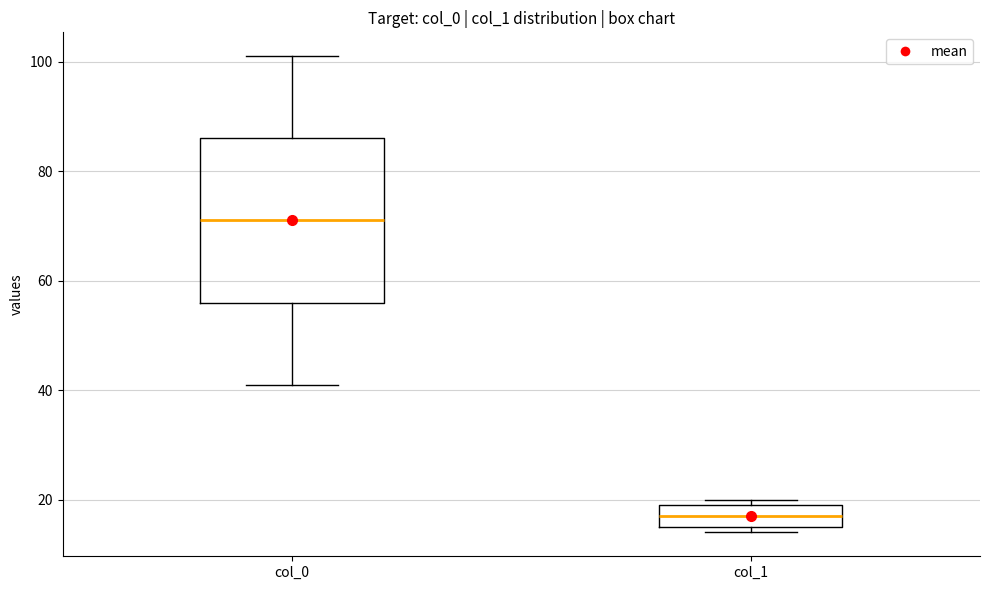

Reading left to right, transcribe this box plot: for each box, give where its median line is, the range the box spans, and where its two whiskers end, as read against the y-axis. The values are not printed on the chart, so give them approximately, as read against the axis.

col_0: median 72, box 56 to 86, whiskers 42 to 102
col_1: median 18, box 16 to 20, whiskers 14 to 20 (just above the box's upper edge)